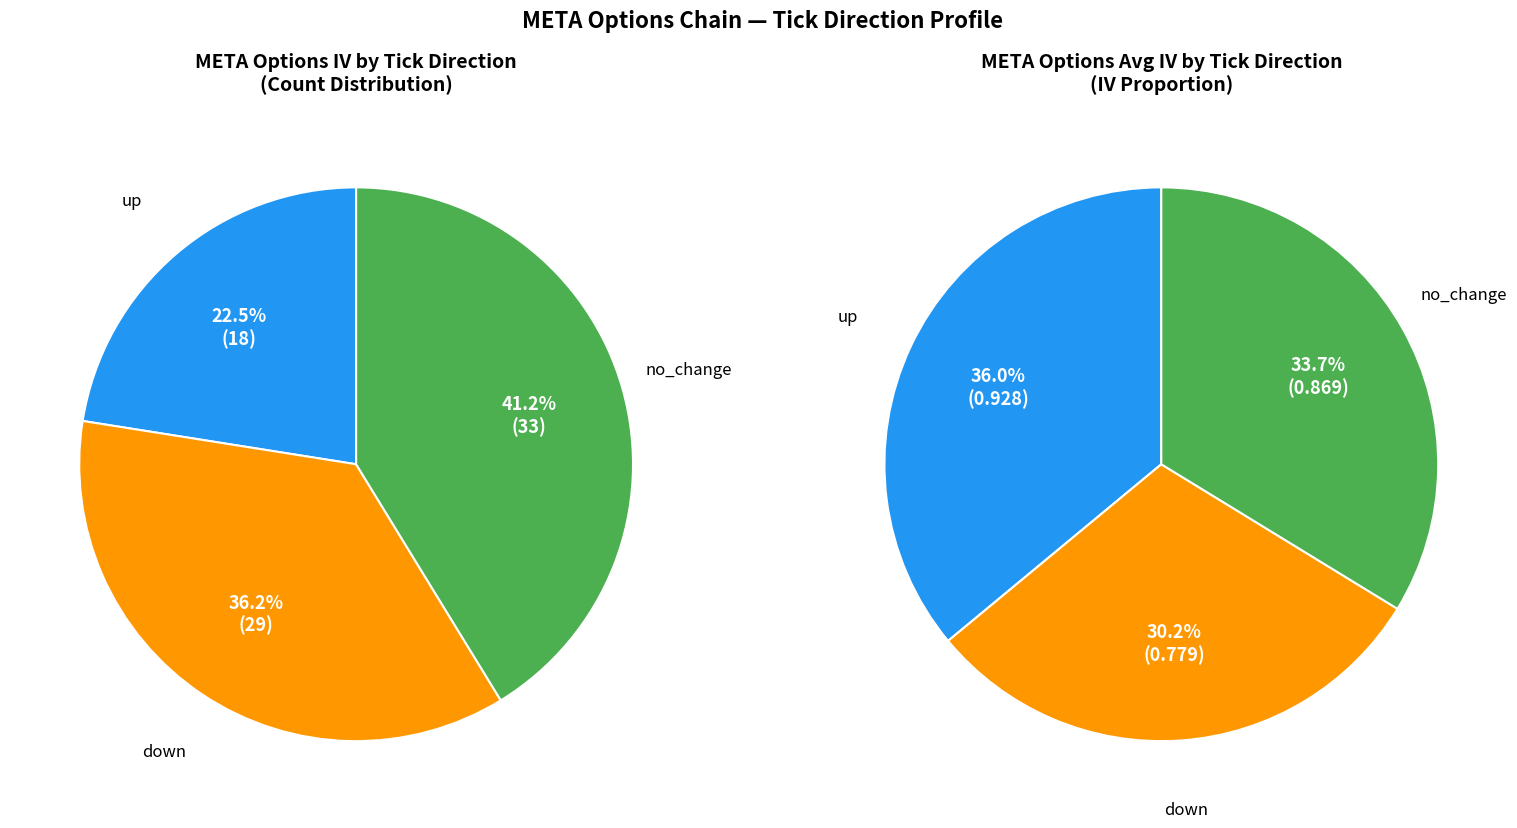

Between no_change and down, which is larger?

no_change